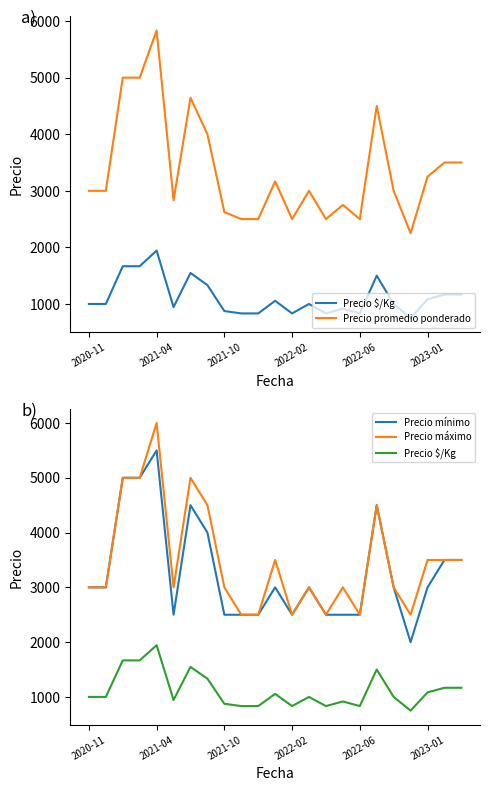

Between 2021-10 and 9, which series saw the biggest shift?

Precio promedio ponderado